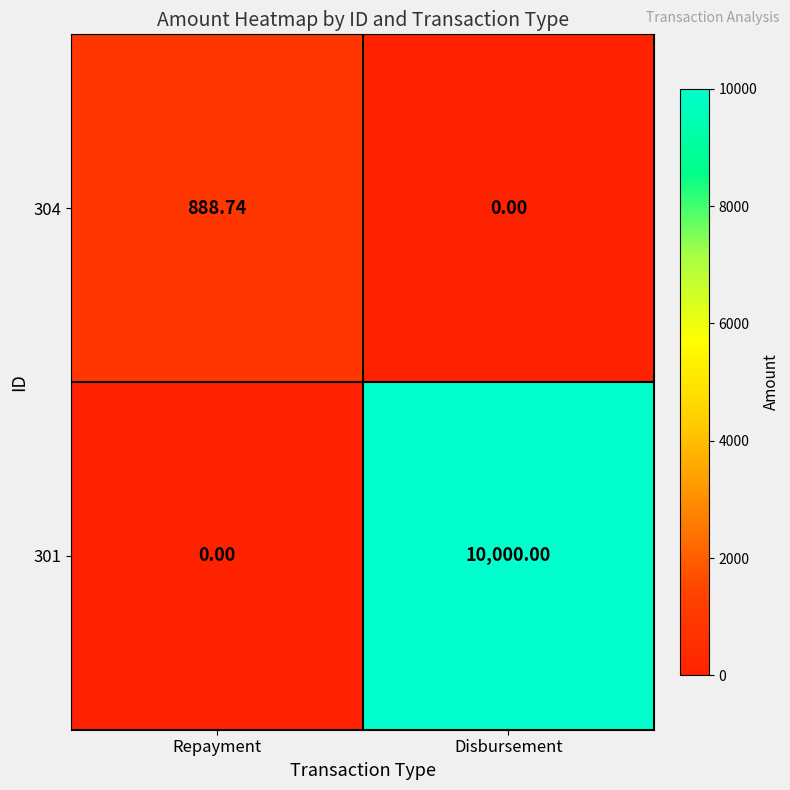

Rank the categories by 301 value from lowest to highest.

Repayment, Disbursement